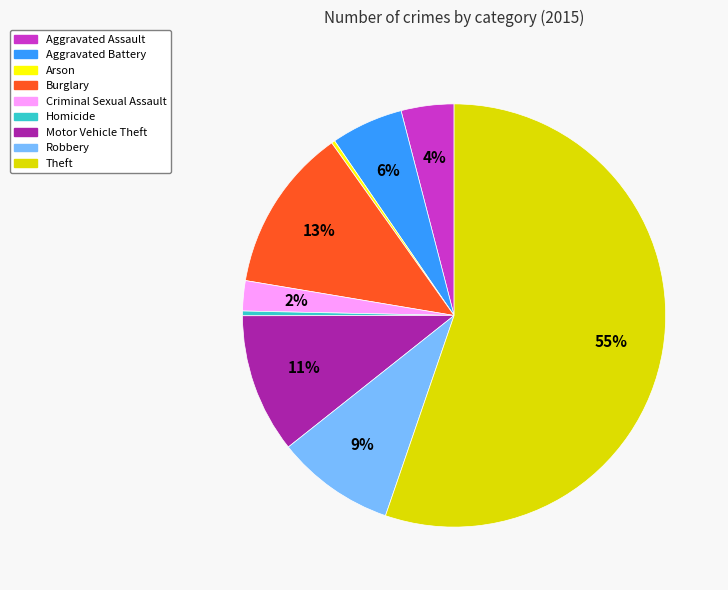

To the nearest percent, what percentage of the pie is Burglary?

13%